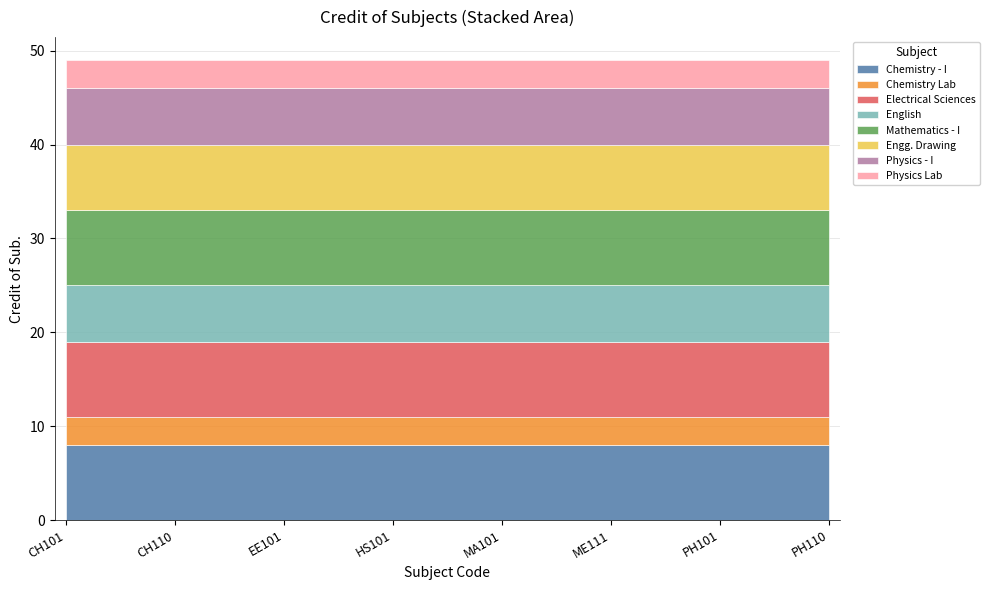

What is the label of the 3rd point from the right?

ME111